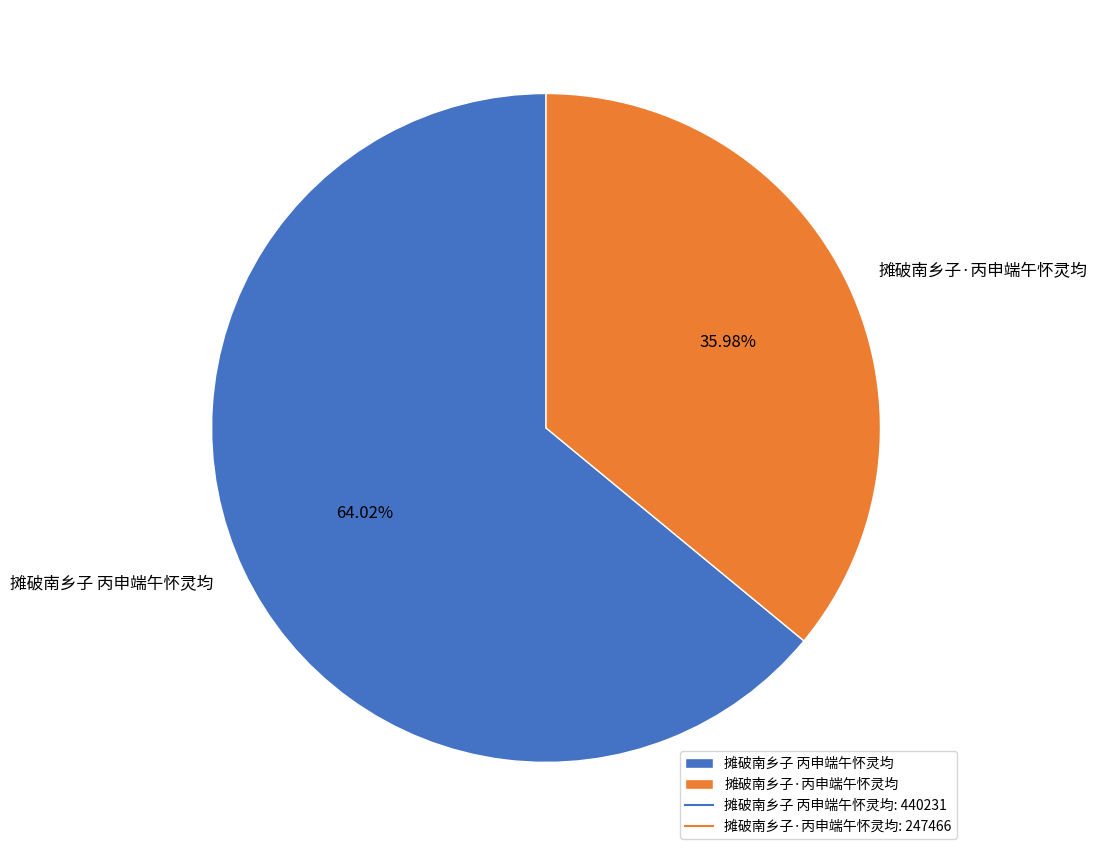

How many segments does this pie chart have?

2